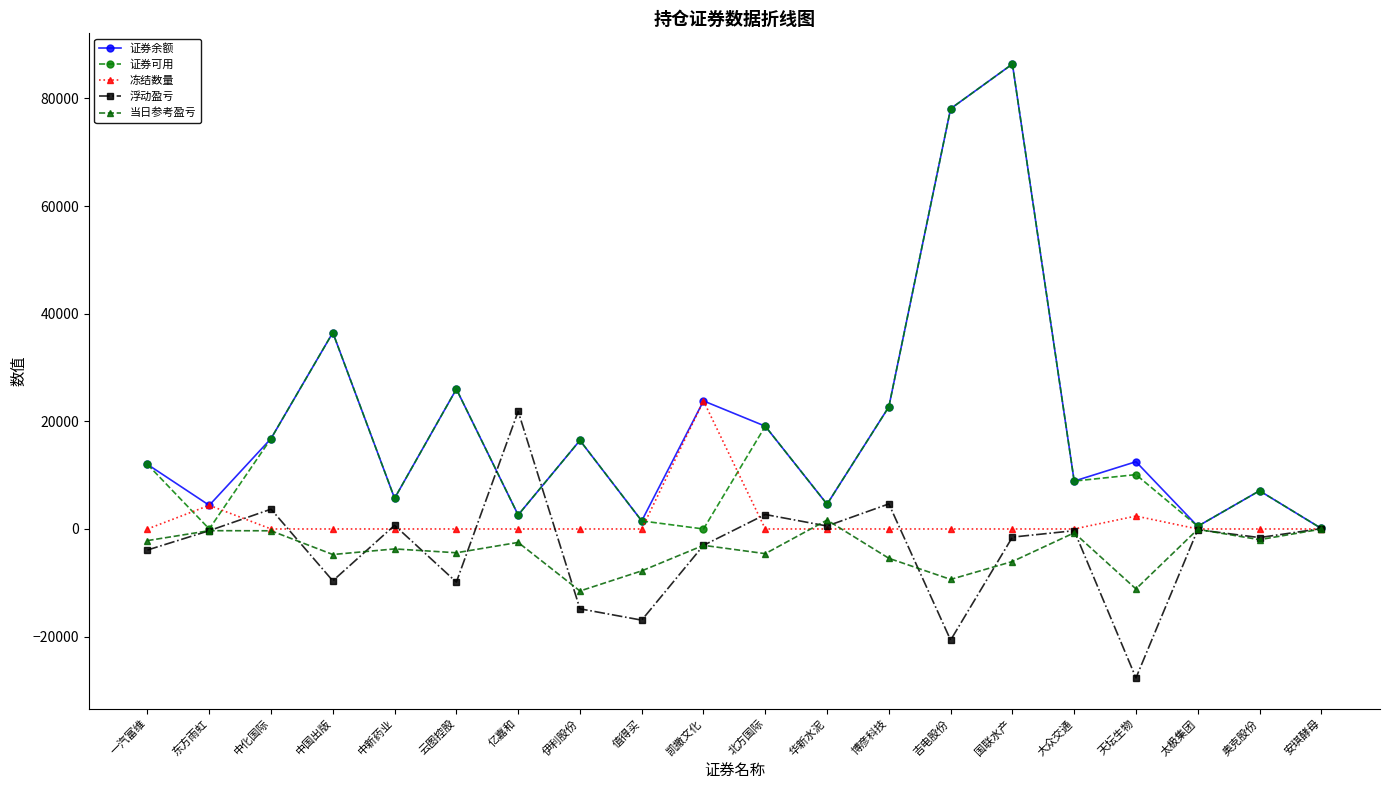

Where is the first local minimum for 当日参考盈亏?

中国出版